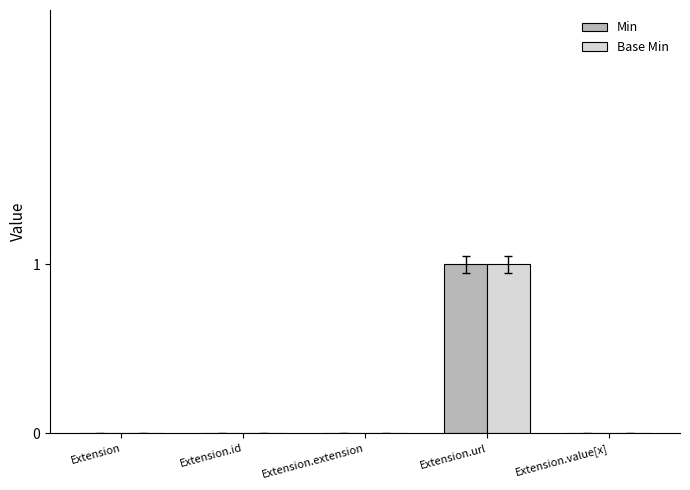

True or false: Min has a value of 0 at Extension.id.

True